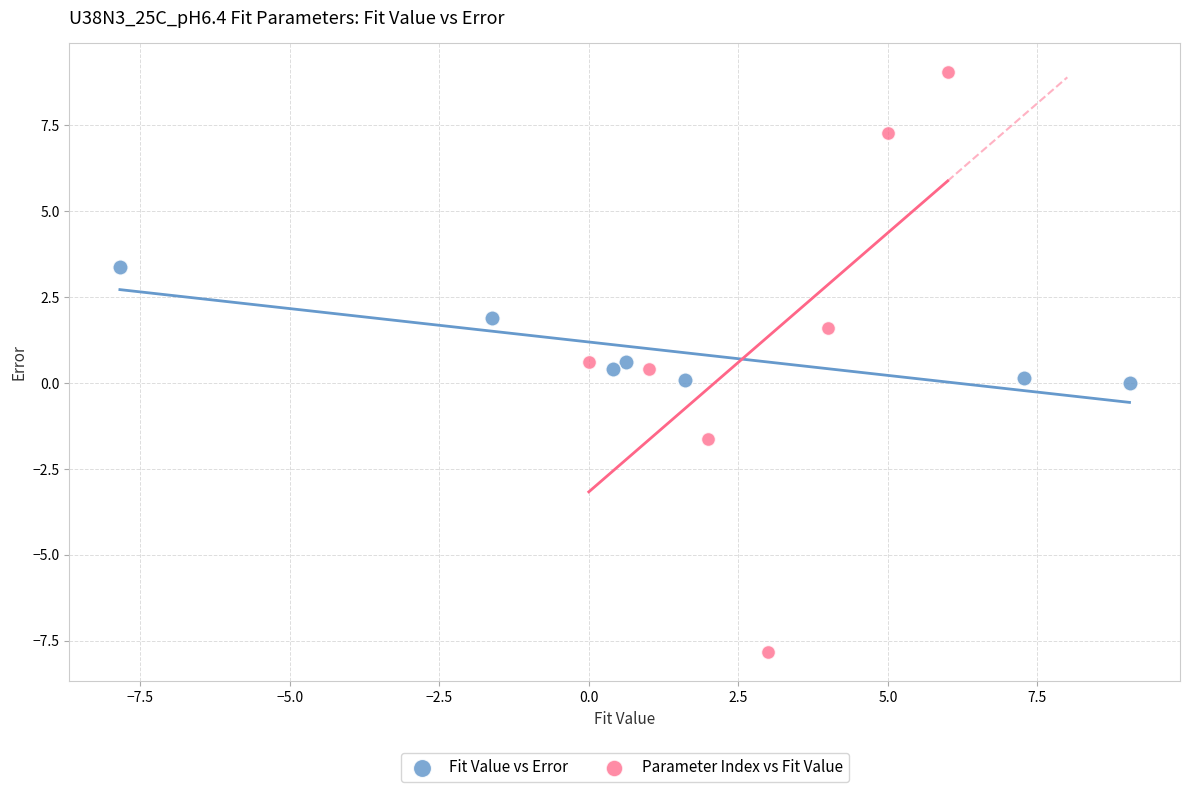

Which series reaches the minimum Y coordinate?

Parameter Index vs Fit Value